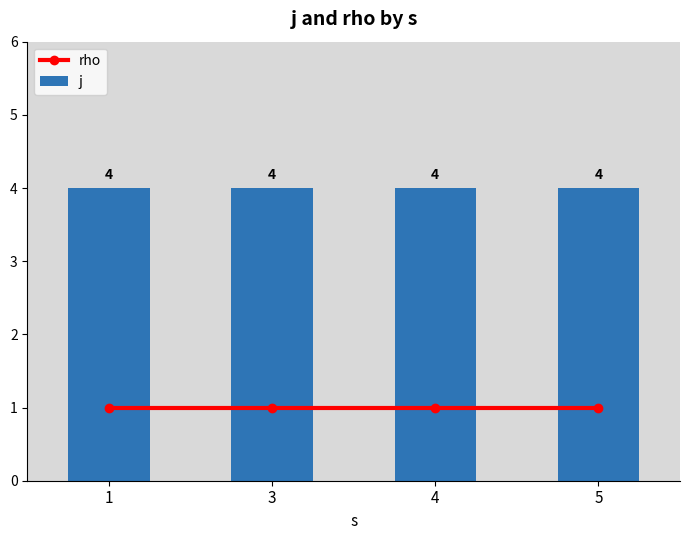

What is the spread (max minus min) of values at 1?

3